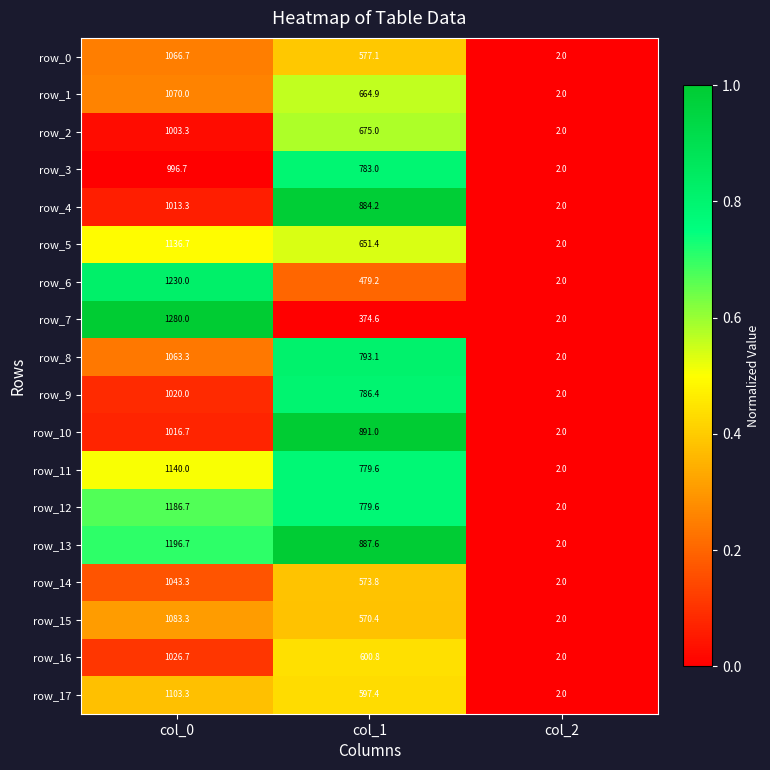

Which series has the largest total across all categories?

row_13